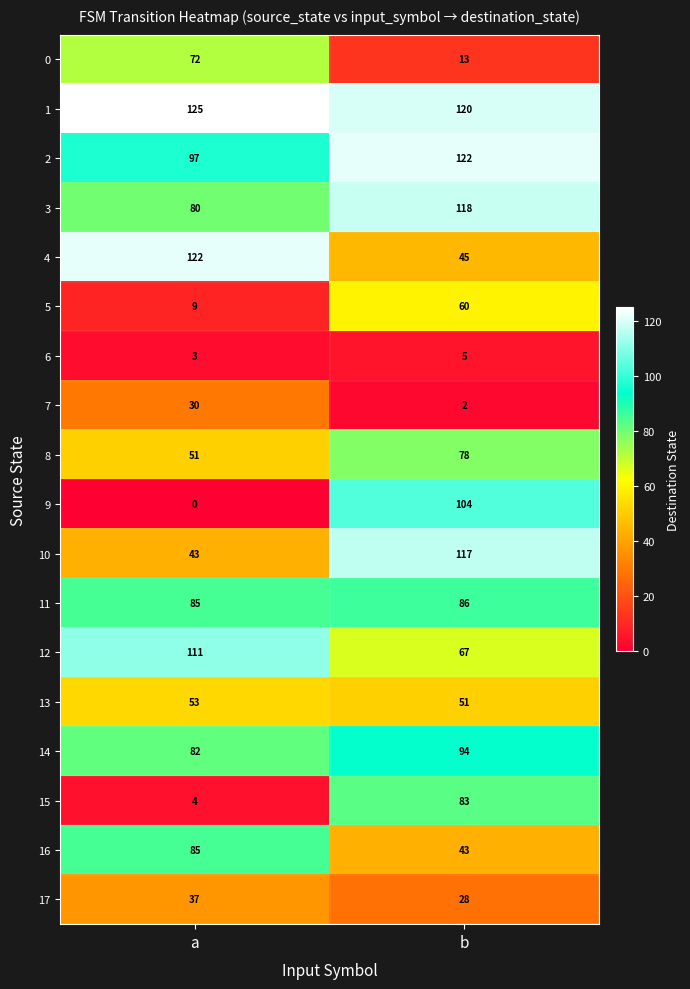

What value does the 10 series have at b, to the nearest 10?

120